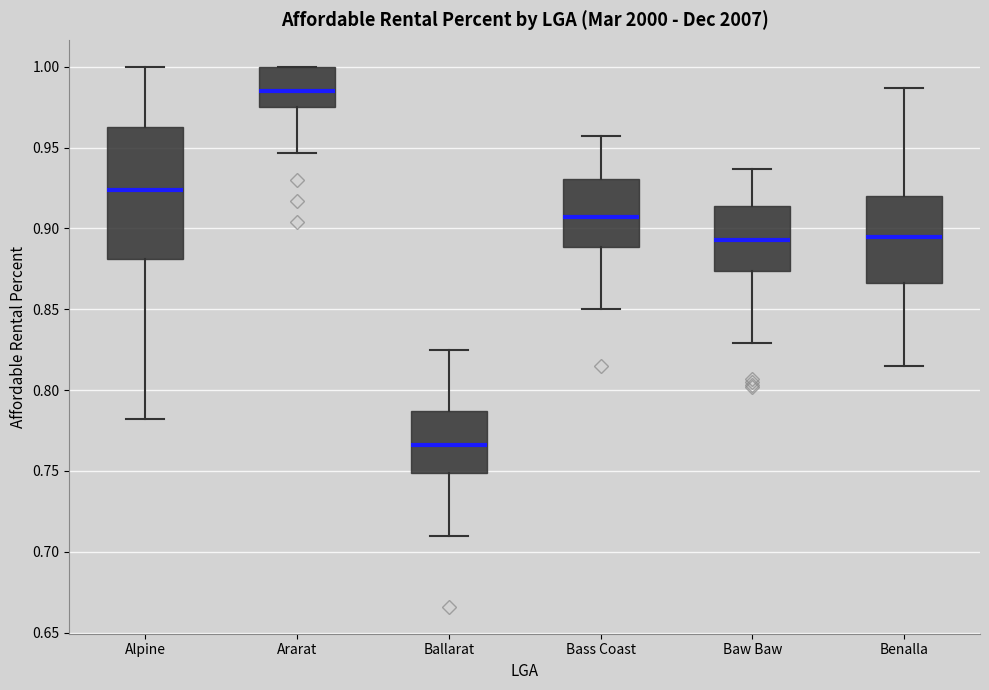

Reading left to right, read every box against the y-axis: the position of its median line, the range the box covers, and the ends of its whiskers. The values are not printed on the chart, so give them approximately, as read against the axis.

Alpine: median 0.925, box 0.880 to 0.965, whiskers 0.780 to 1.000
Ararat: median 0.985, box 0.975 to 1.000, whiskers 0.945 to 1.000
Ballarat: median 0.765, box 0.750 to 0.785, whiskers 0.710 to 0.825
Bass Coast: median 0.905, box 0.890 to 0.930, whiskers 0.850 to 0.955
Baw Baw: median 0.895, box 0.875 to 0.915, whiskers 0.830 to 0.935
Benalla: median 0.895, box 0.865 to 0.920, whiskers 0.815 to 0.985